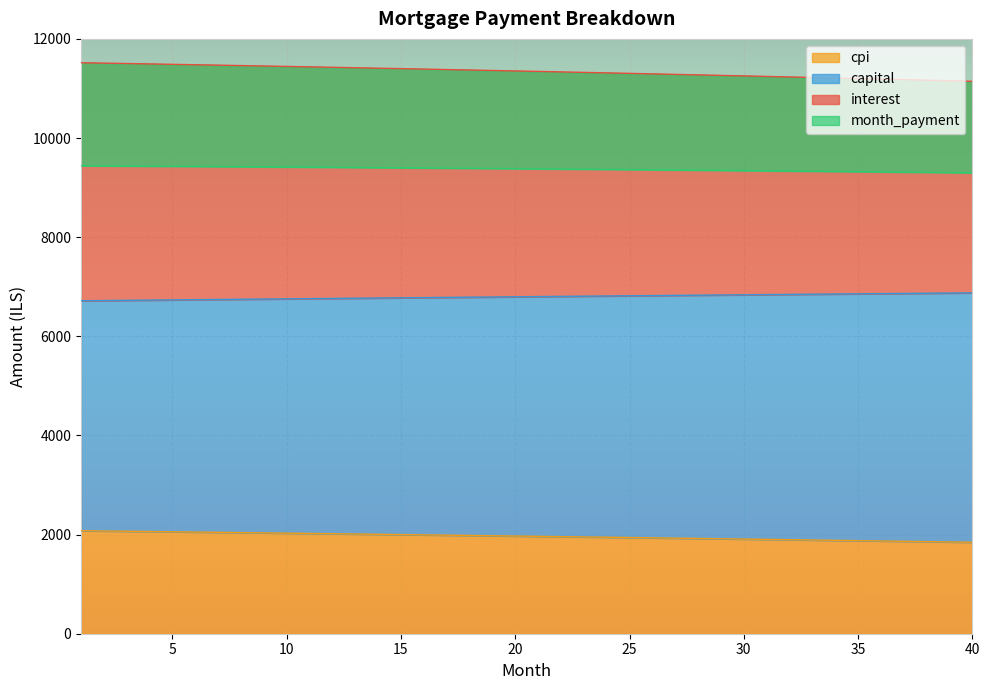

At how many categories does at least one series exceed 3935?

40